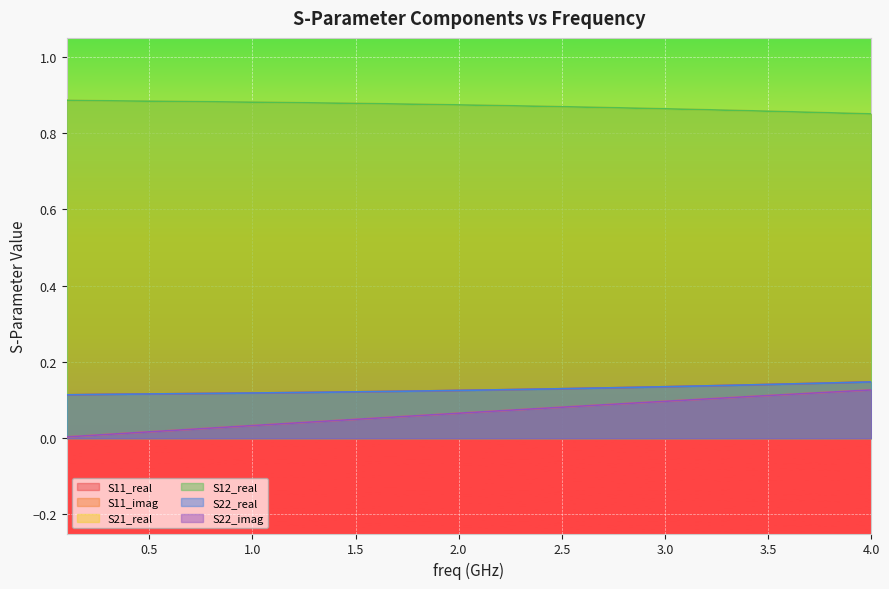

Reading left to right, extract all data points from this chart.

S11_real: 0.1	0.1	0.1	0.1	0.1	0.1	0.1	0.1	0.1	0.1	0.1	0.1	0.1	0.1	0.1	0.1	0.1	0.1	0.1	0.1	0.1	0.1	0.1	0.1	0.1	0.1	0.1	0.1	0.1	0.1	0.1	0.1	0.1	0.1	0.1	0.1	0.1	0.1	0.1	0.1
S11_imag: 0.0	0.0	0.0	0.0	0.0	0.0	0.0	0.0	0.0	0.0	0.0	0.0	0.0	0.0	0.0	0.1	0.1	0.1	0.1	0.1	0.1	0.1	0.1	0.1	0.1	0.1	0.1	0.1	0.1	0.1	0.1	0.1	0.1	0.1	0.1	0.1	0.1	0.1	0.1	0.1
S21_real: 0.9	0.9	0.9	0.9	0.9	0.9	0.9	0.9	0.9	0.9	0.9	0.9	0.9	0.9	0.9	0.9	0.9	0.9	0.9	0.9	0.9	0.9	0.9	0.9	0.9	0.9	0.9	0.9	0.9	0.9	0.9	0.9	0.9	0.9	0.9	0.9	0.9	0.9	0.9	0.9
S12_real: 0.9	0.9	0.9	0.9	0.9	0.9	0.9	0.9	0.9	0.9	0.9	0.9	0.9	0.9	0.9	0.9	0.9	0.9	0.9	0.9	0.9	0.9	0.9	0.9	0.9	0.9	0.9	0.9	0.9	0.9	0.9	0.9	0.9	0.9	0.9	0.9	0.9	0.9	0.9	0.9
S22_real: 0.1	0.1	0.1	0.1	0.1	0.1	0.1	0.1	0.1	0.1	0.1	0.1	0.1	0.1	0.1	0.1	0.1	0.1	0.1	0.1	0.1	0.1	0.1	0.1	0.1	0.1	0.1	0.1	0.1	0.1	0.1	0.1	0.1	0.1	0.1	0.1	0.1	0.1	0.1	0.1
S22_imag: 0.0	0.0	0.0	0.0	0.0	0.0	0.0	0.0	0.0	0.0	0.0	0.0	0.0	0.0	0.0	0.1	0.1	0.1	0.1	0.1	0.1	0.1	0.1	0.1	0.1	0.1	0.1	0.1	0.1	0.1	0.1	0.1	0.1	0.1	0.1	0.1	0.1	0.1	0.1	0.1